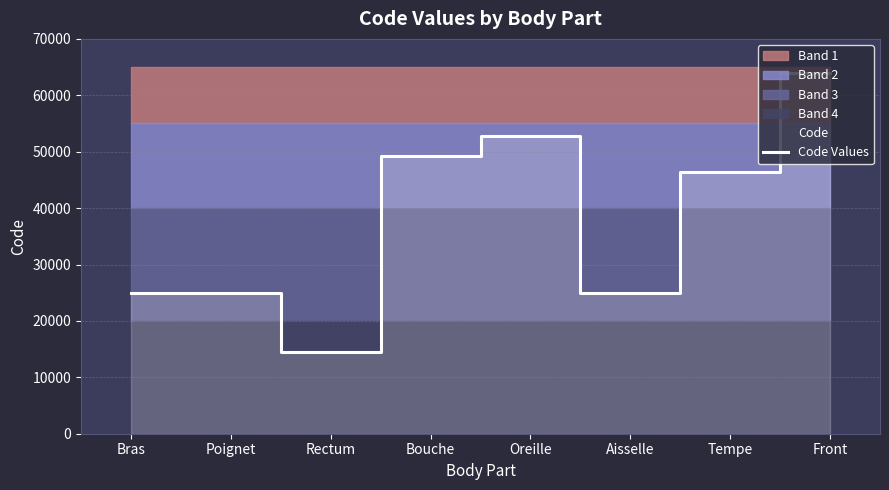

True or false: there are more than 1 points higher than both neighbors.

True